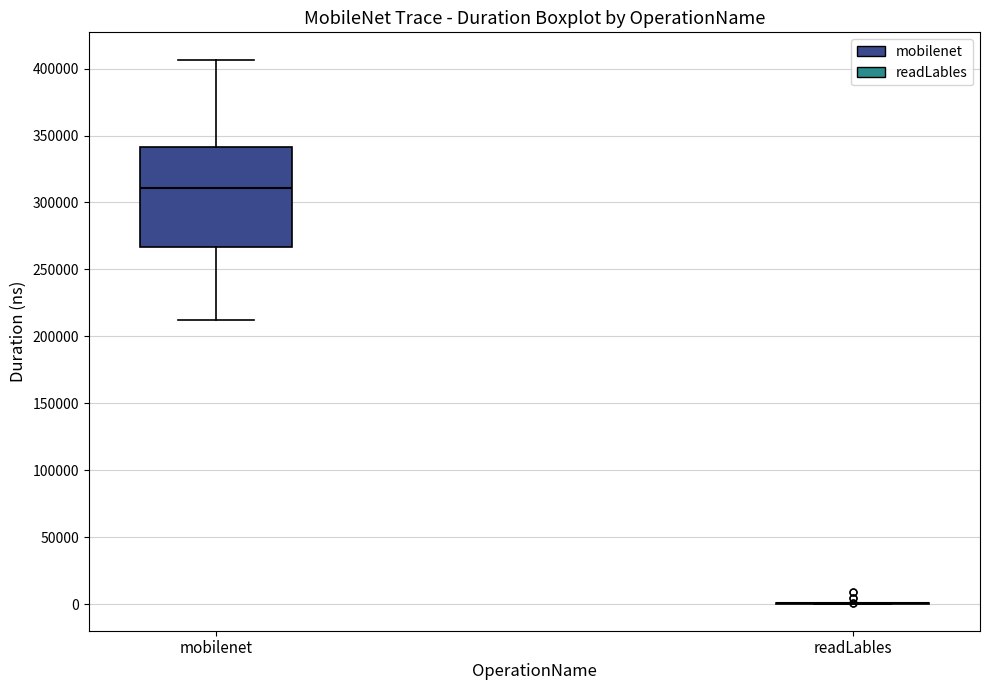

Which box is the tallest, from its lower edge to its upper edge?

mobilenet